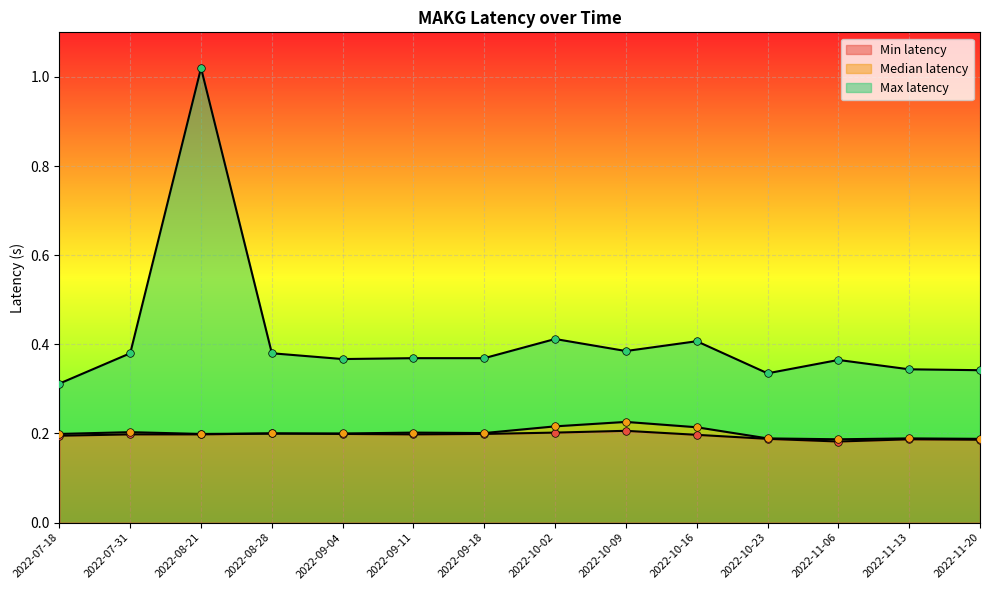

Which series reaches the minimum Y coordinate?

Min latency